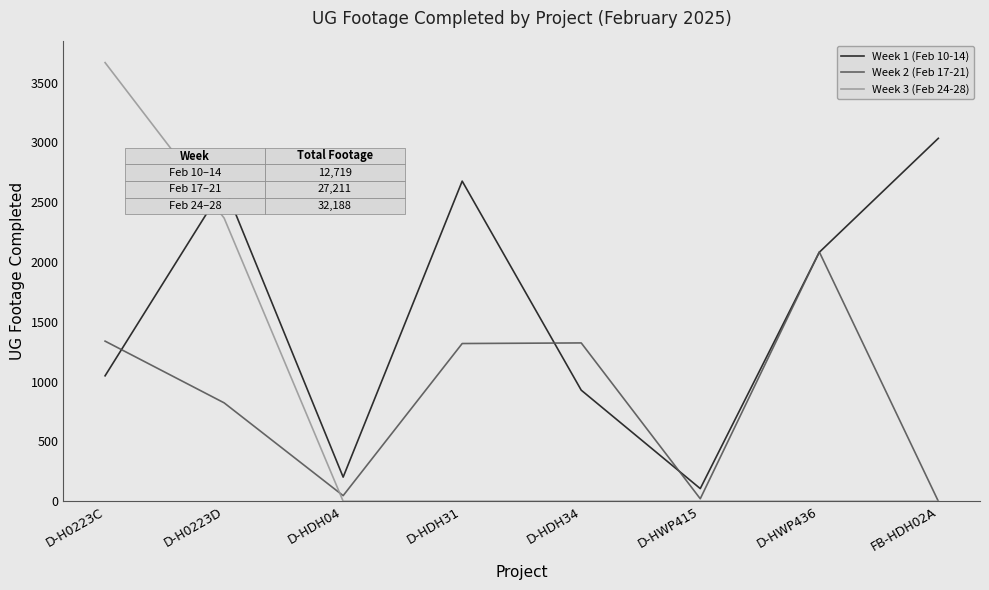

Which series has the largest range (max minus min)?

Week 3 (Feb 24-28)